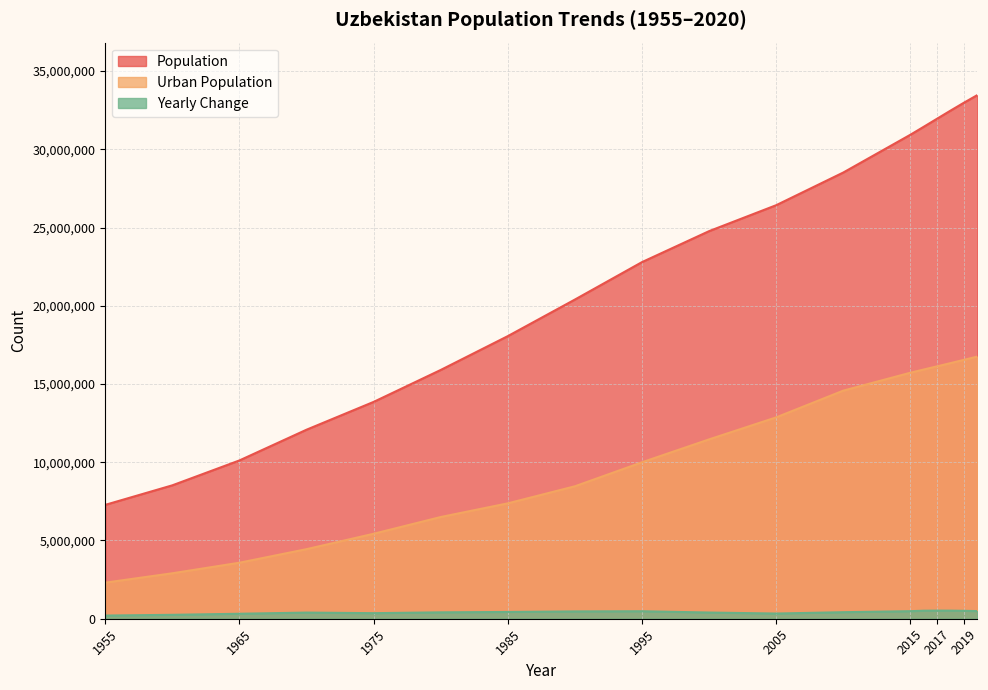

Rank the series by their average value, from highest to lowest.

Population, Urban Population, Yearly Change